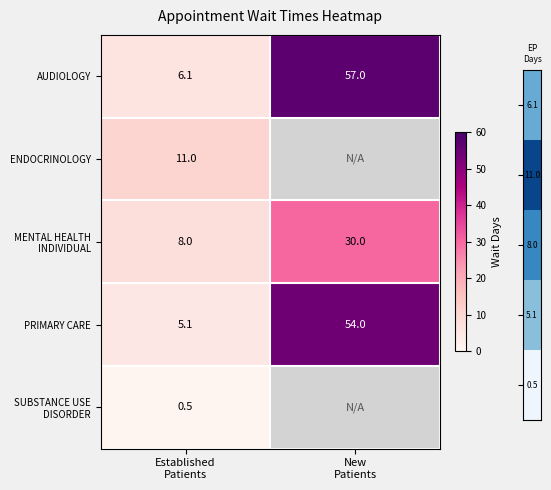

What is the difference between the maximum and minimum values in the PRIMARY CARE series?

48.9